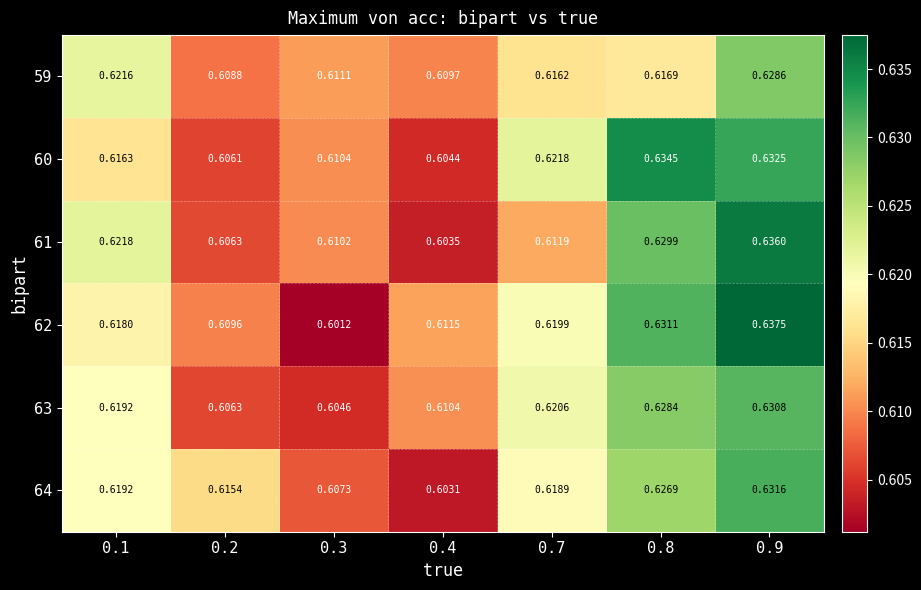

Count the number of data series in this chart.

6